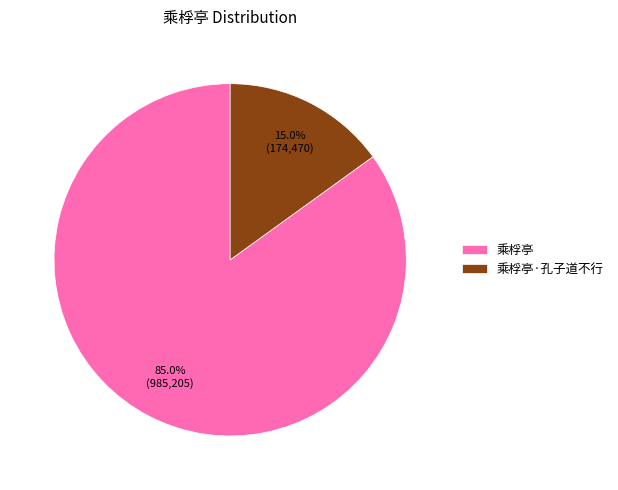

Between 乘桴亭 and 乘桴亭·孔子道不行, which is larger?

乘桴亭